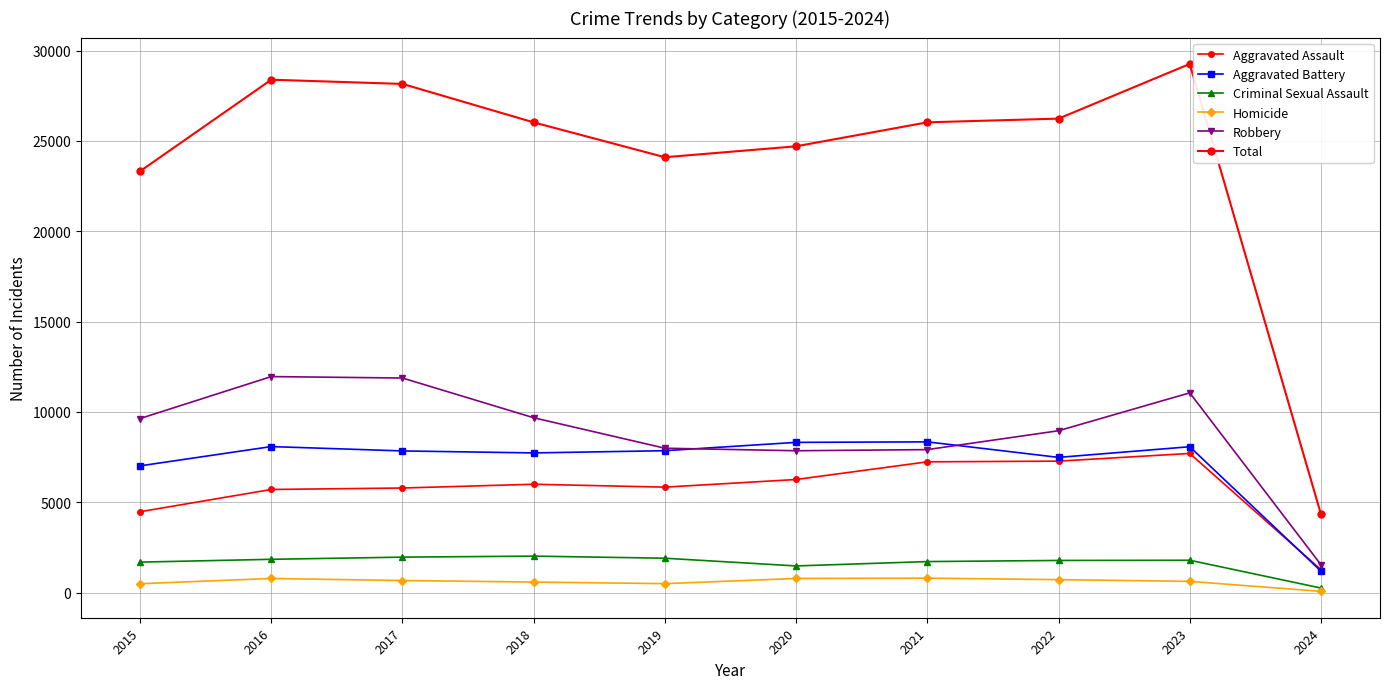

Count the number of categories in the chart.

10